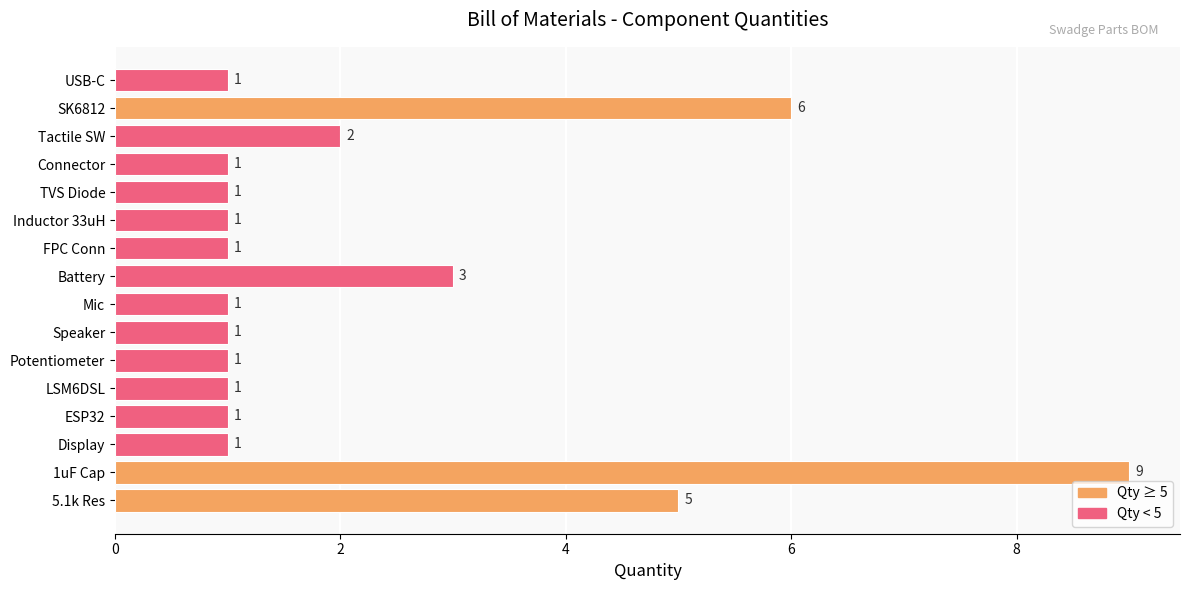

Reading bottom to top, what are all the values shown in this chart?

5	9	1	1	1	1	1	1	3	1	1	1	1	2	6	1